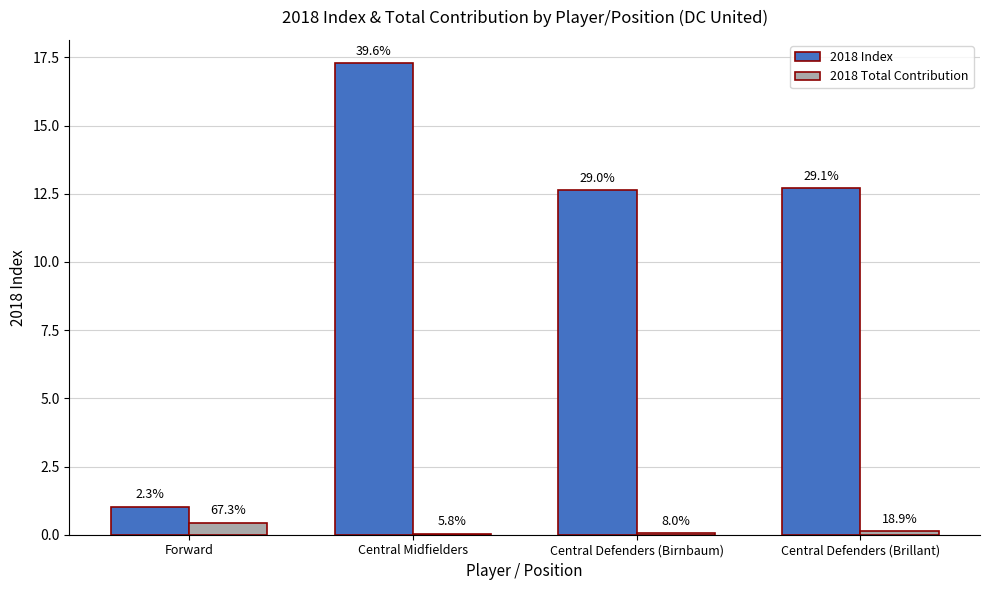

At which label does 2018 Index first exceed 12?

Central Midfielders